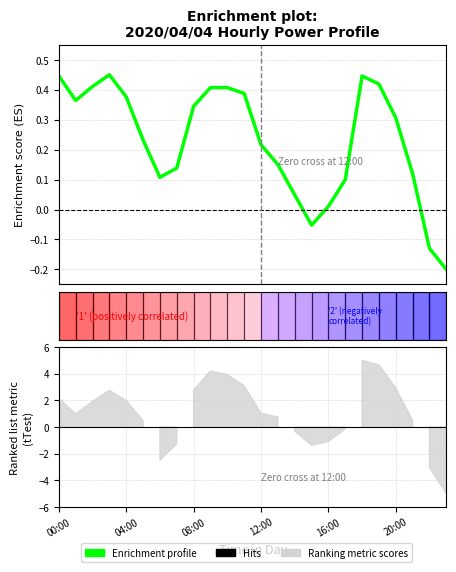

How many interior local peaks (higher than both neighbors) does the data have?

2